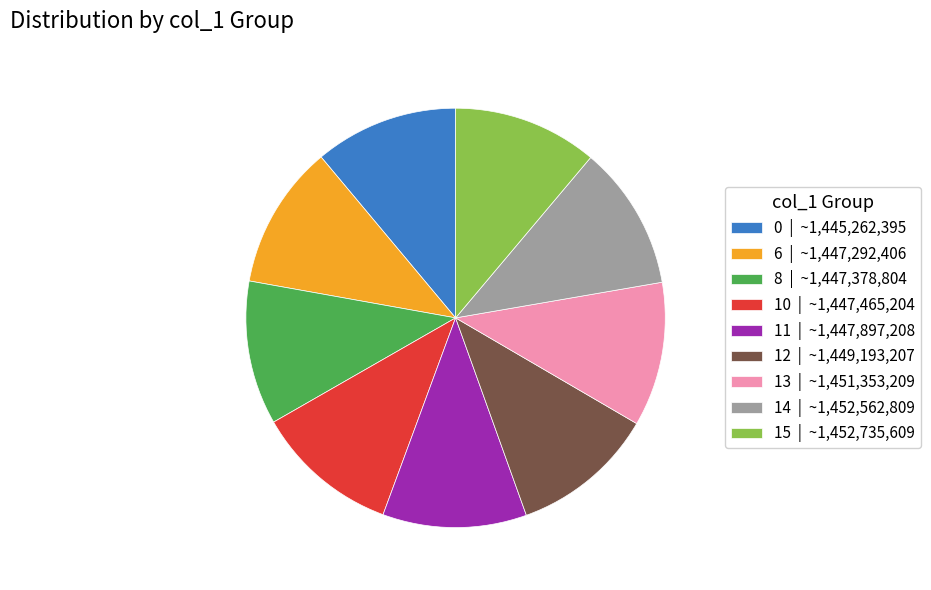

What is the ratio of the value at 8 | ~1,447,378,804 to the value at 10 | ~1,447,465,204?

1.0